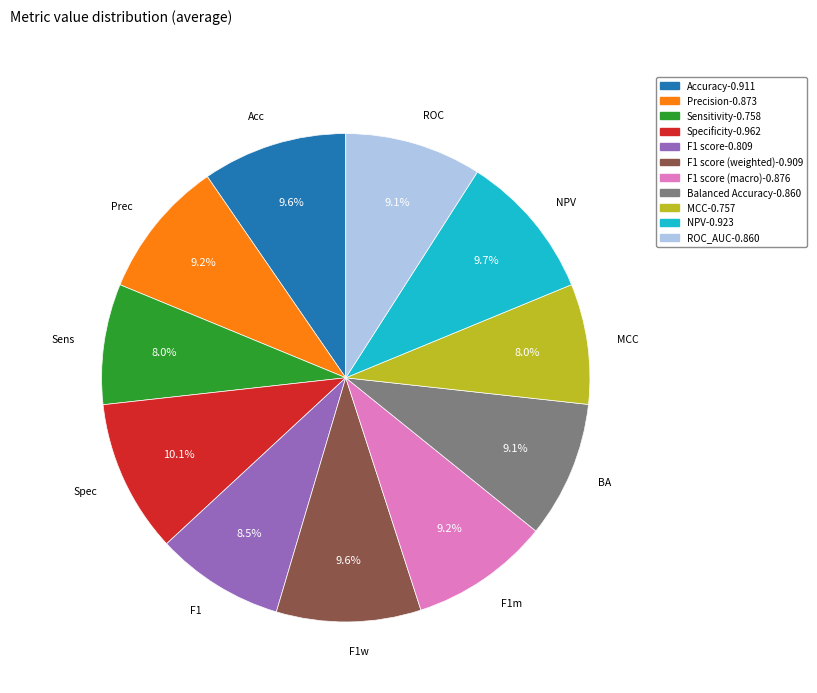

To the nearest percent, what portion does NPV represent?

10%